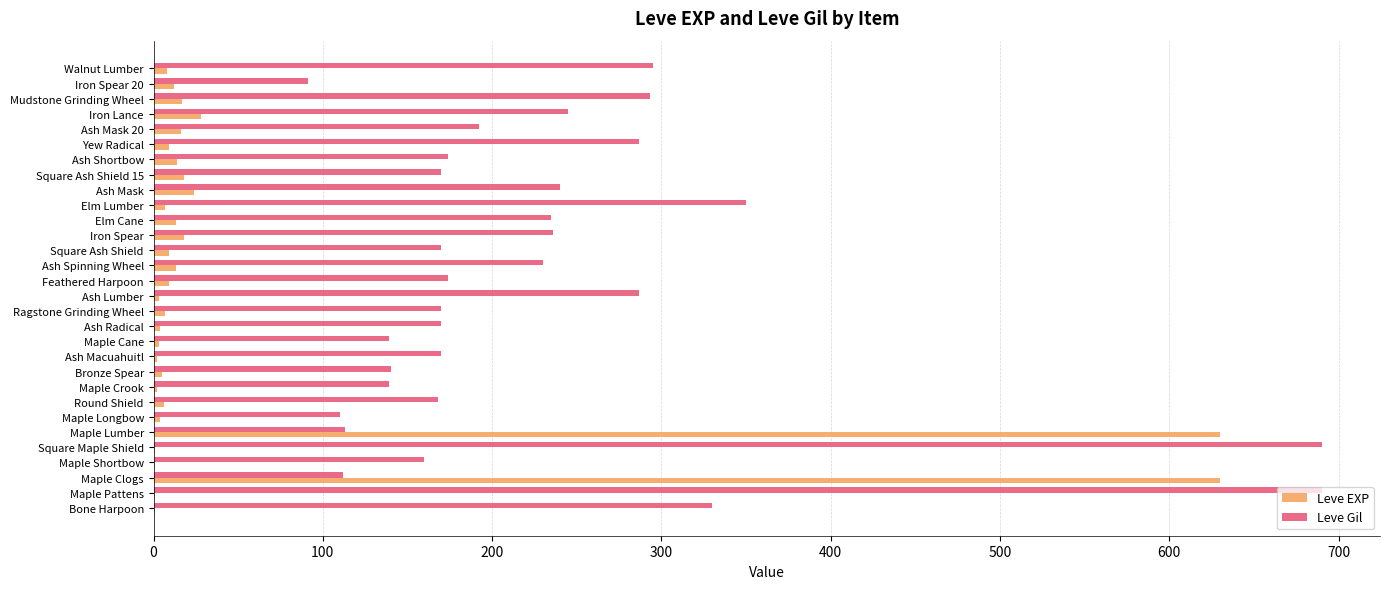

What is the sum of all Leve EXP values?

1515